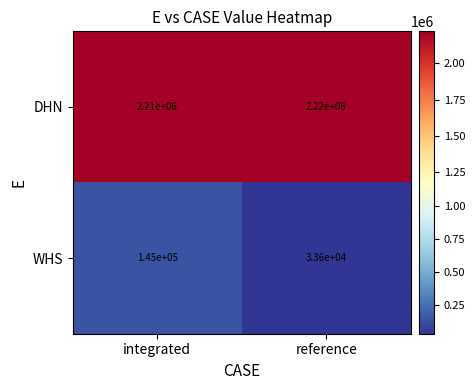

How many data points does each series have?

2